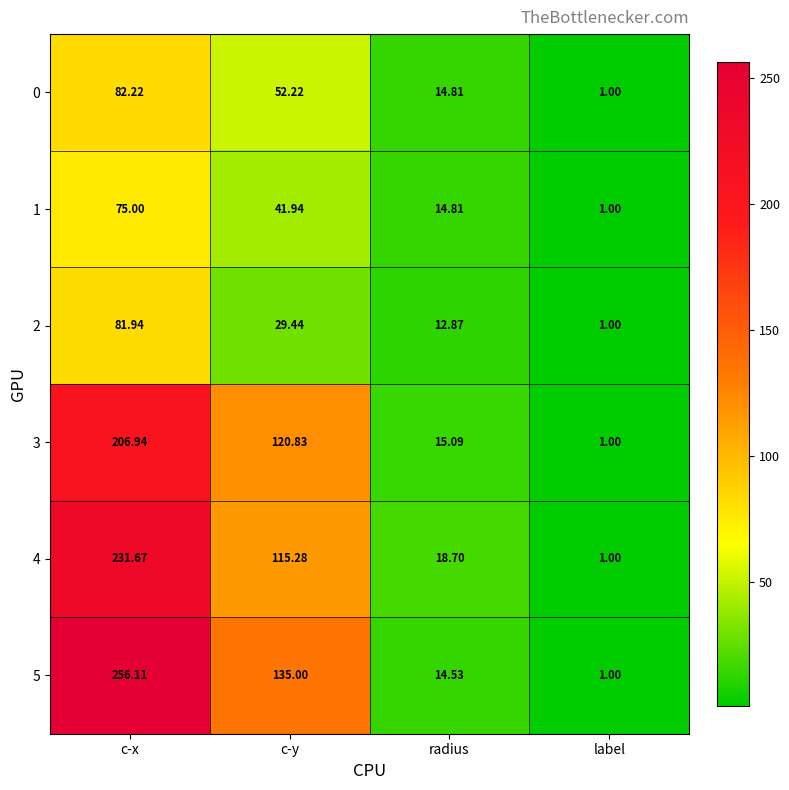

Where does the 0 series first go above 52?

c-x